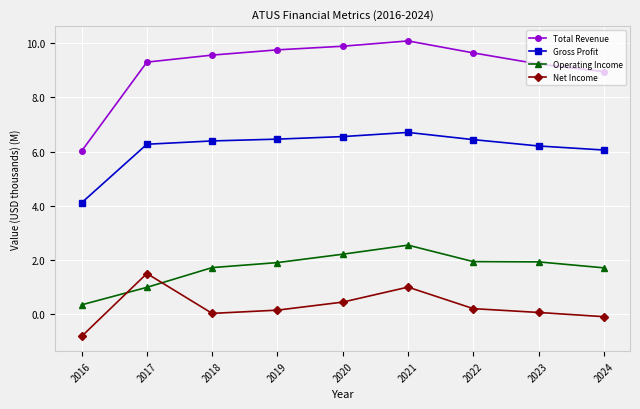

What is the approximate value of Gross Profit at 2020?

6.6